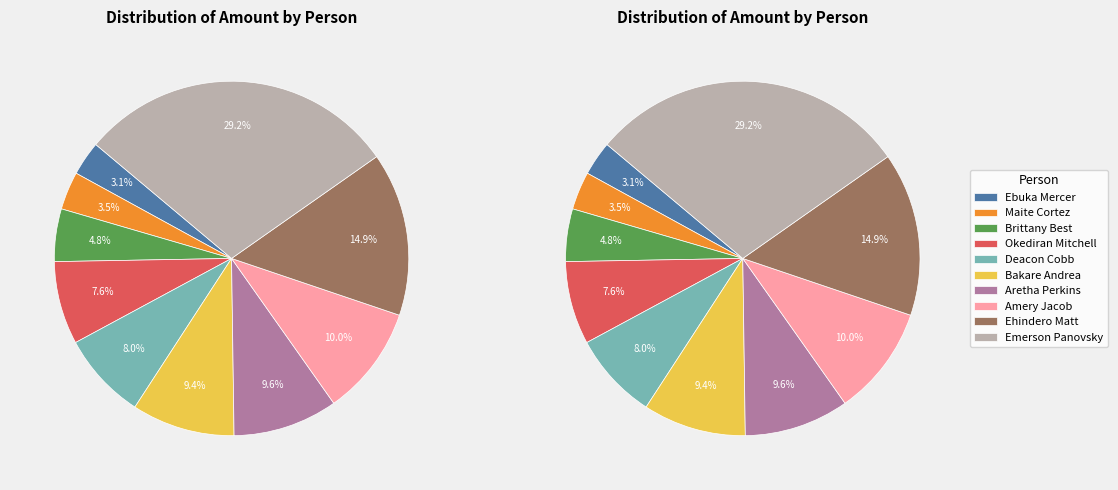

To the nearest percent, what is the combined percentage of Maite Cortez and Emerson Panovsky?

33%